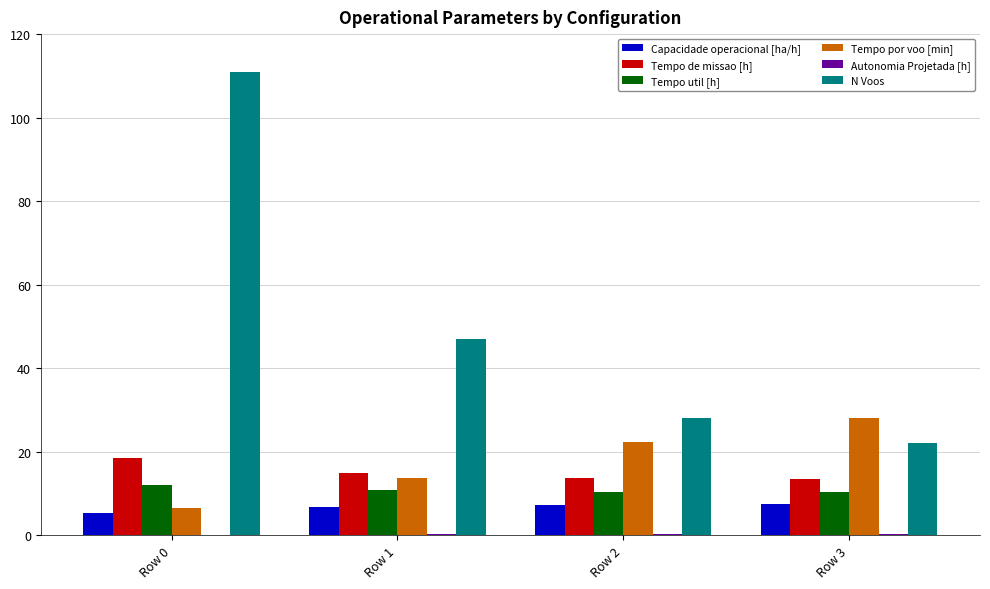

Between Row 0 and Row 1, which series saw the biggest shift?

N Voos